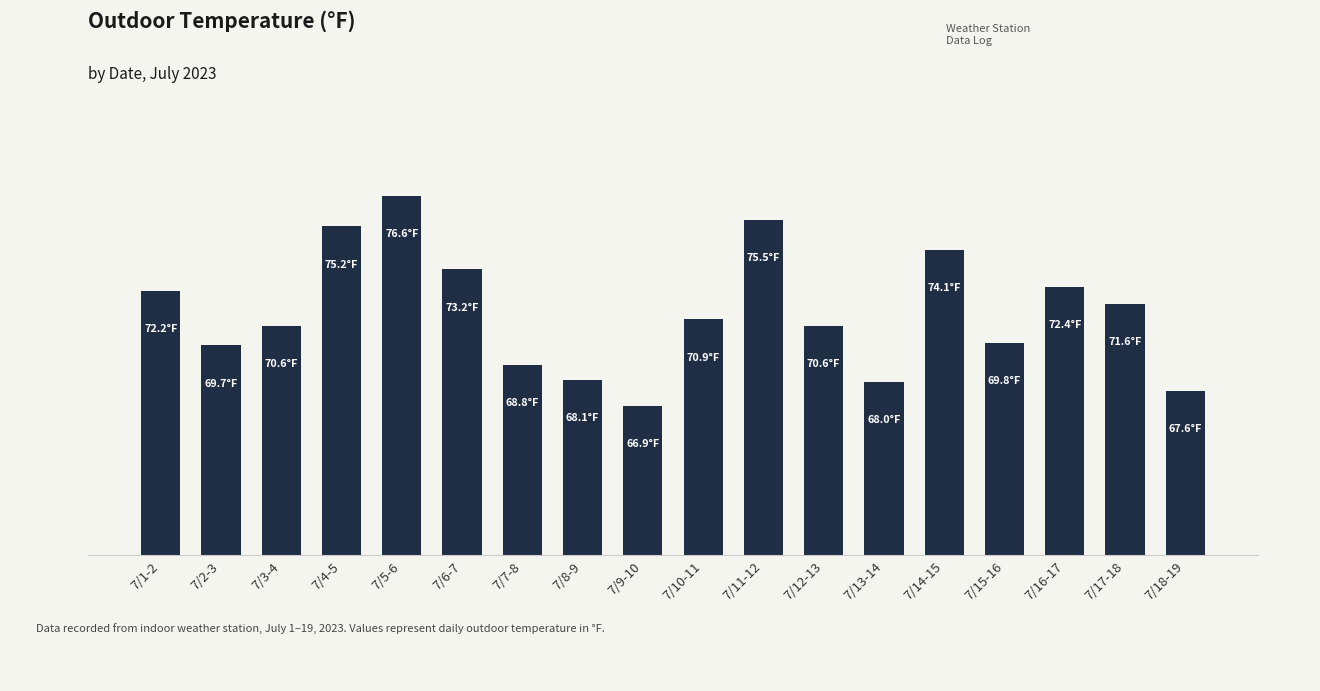

What is the sum of the values at 7/3-4 and 7/16-17?

143.0